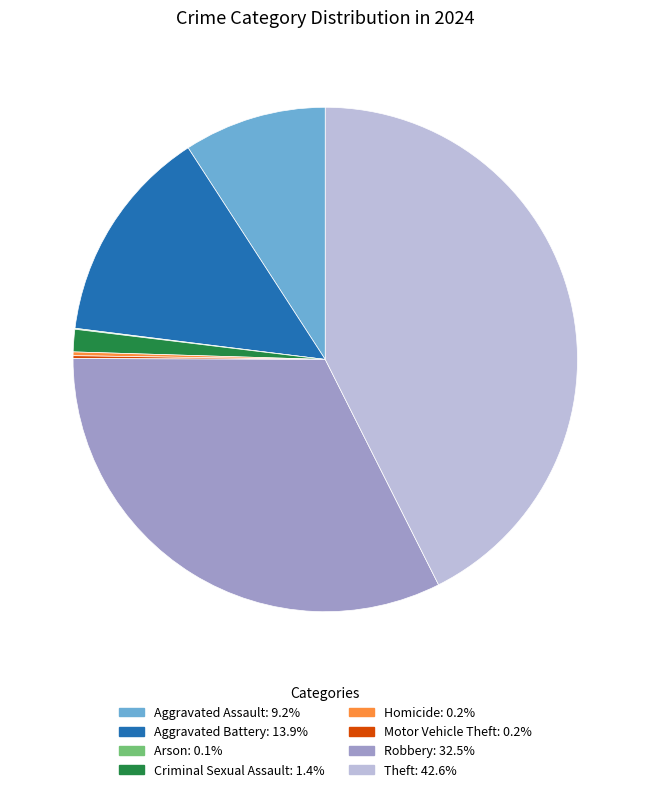

Do Theft and Criminal Sexual Assault together represent more than half of the pie?

No